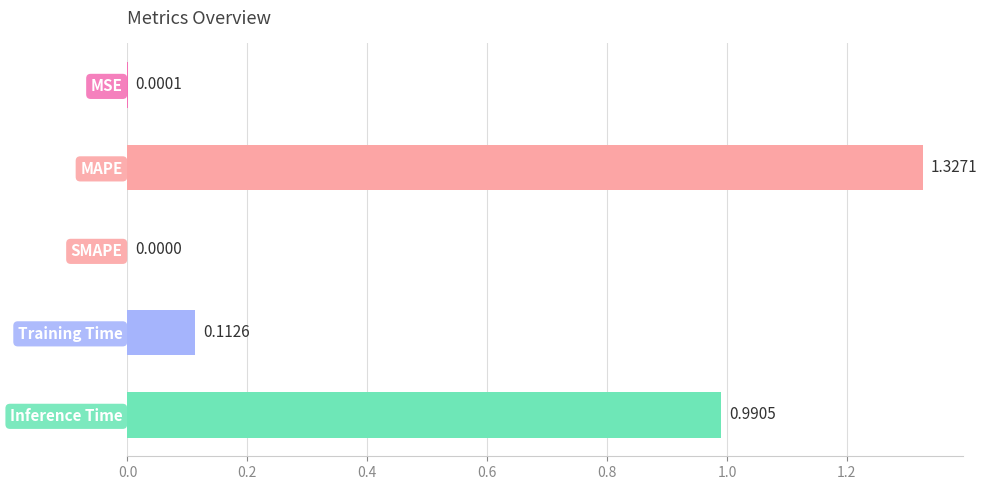

What is the sum of the values at Inference Time and MAPE?

2.3